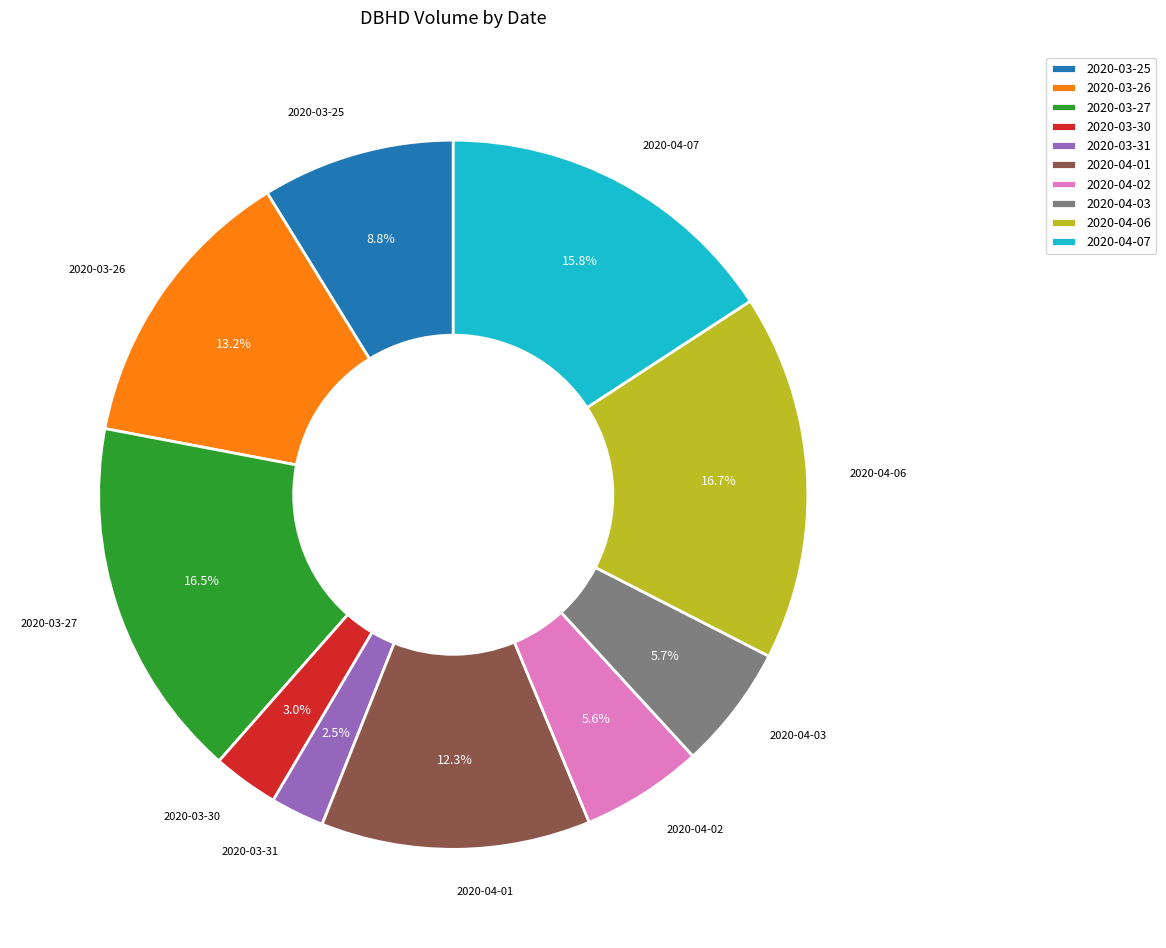

Combined, do 2020-03-25 and 2020-03-26 account for over 50%?

No